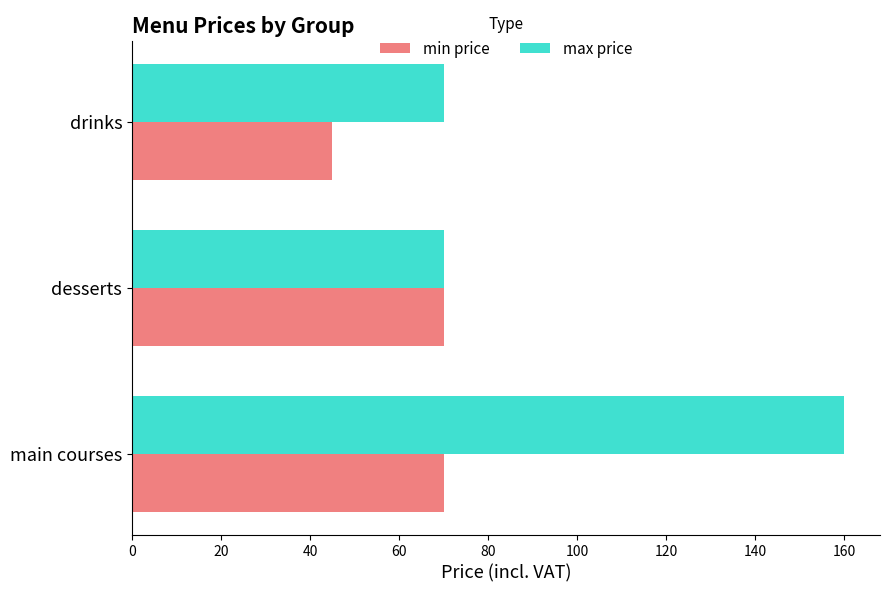

Which series has the largest range (max minus min)?

max price